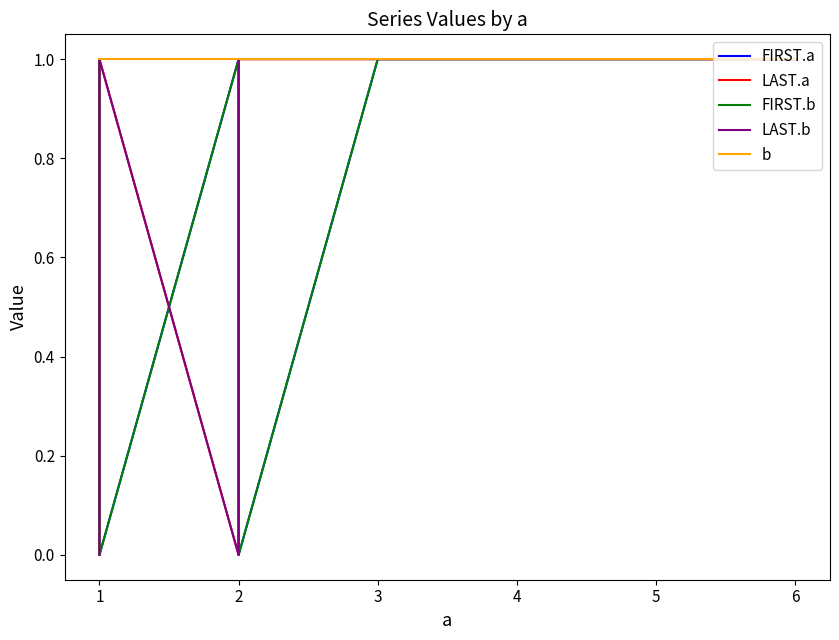

What is the sum of all LAST.b values?

6